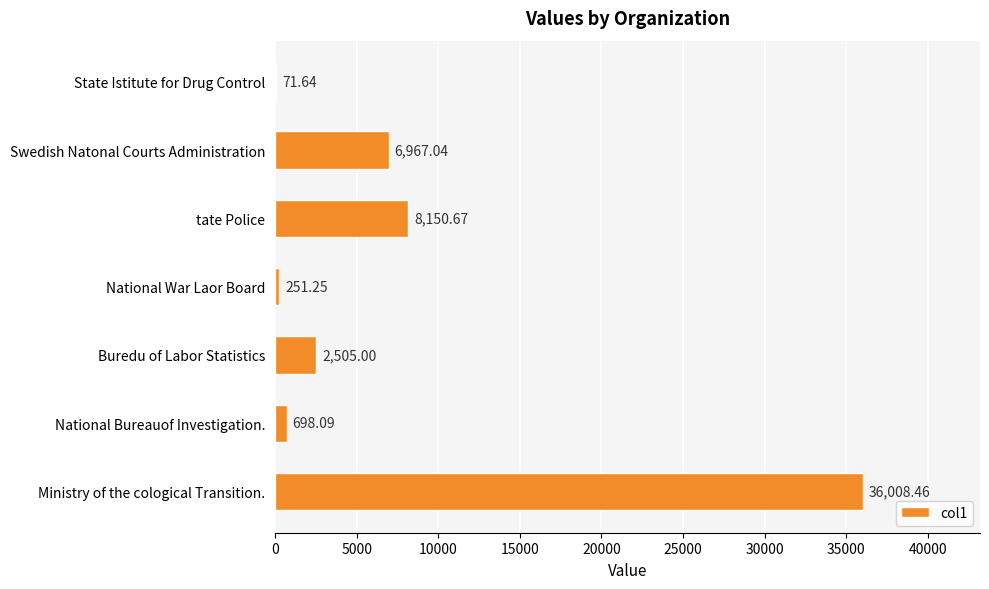

What is the sum of the values at Swedish Natonal Courts Administration and National War Laor Board?

7218.3